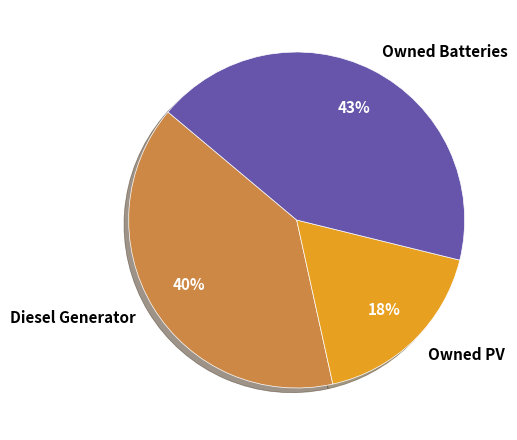

What is the largest slice in the pie chart?

Owned Batteries